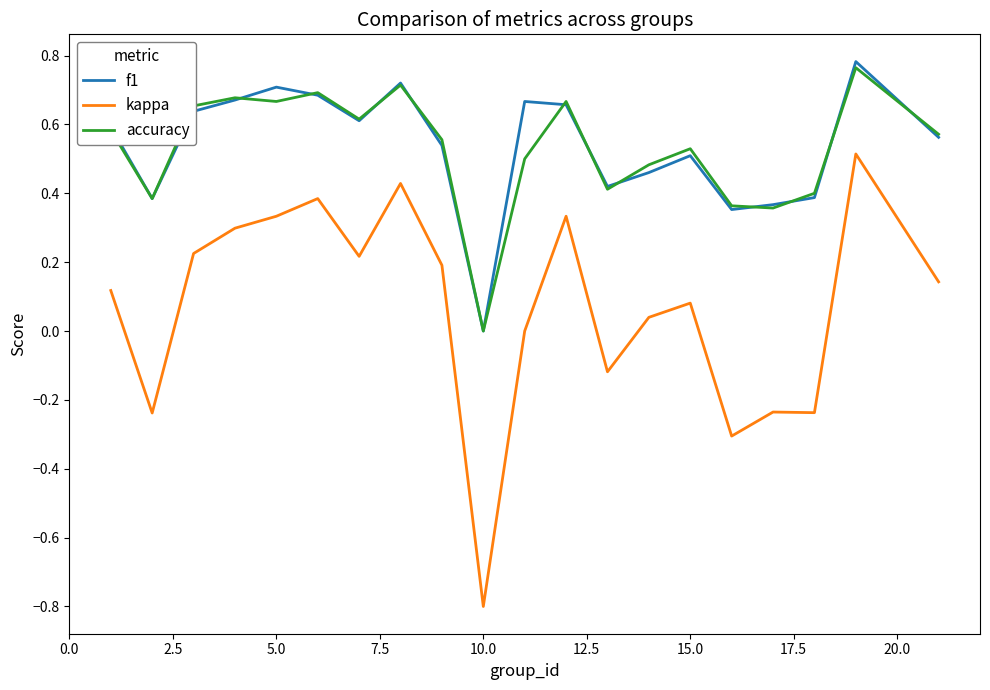

True or false: kappa has more than 2 interior local peaks.

True